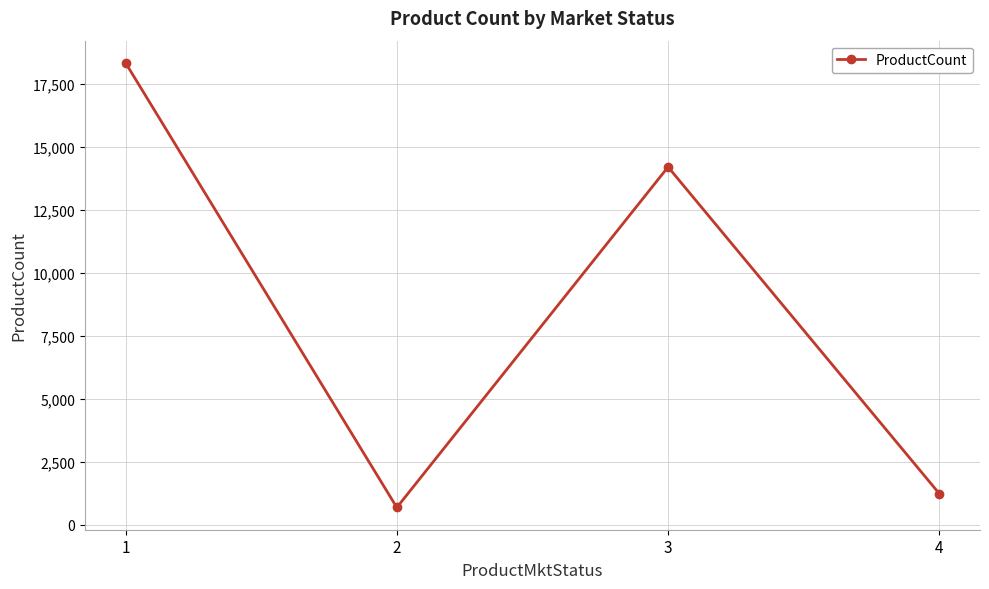

At which category does the data reach its first local peak?

3